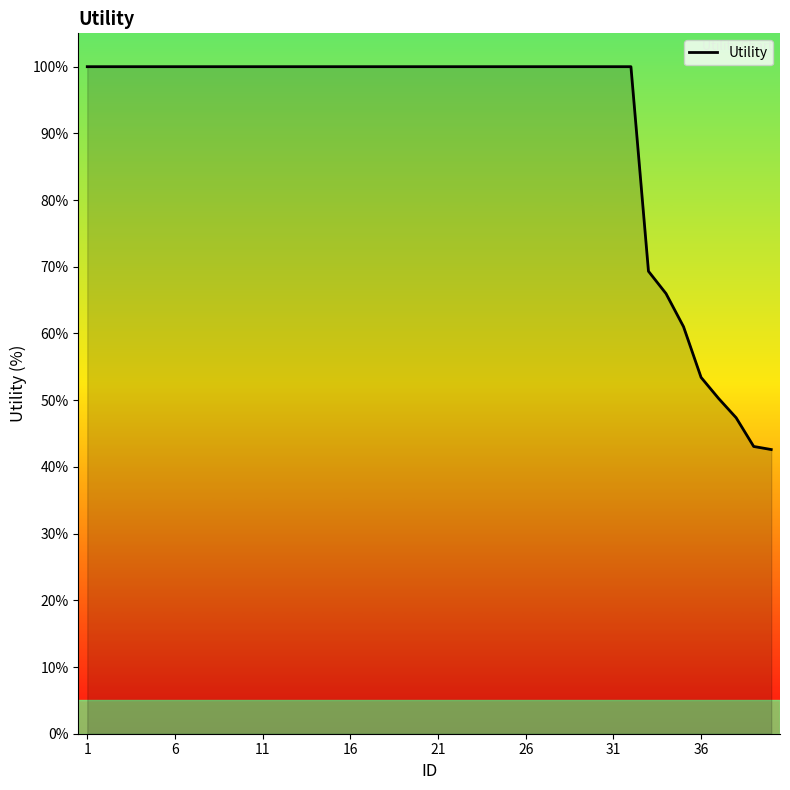

What is the average value?

90.8